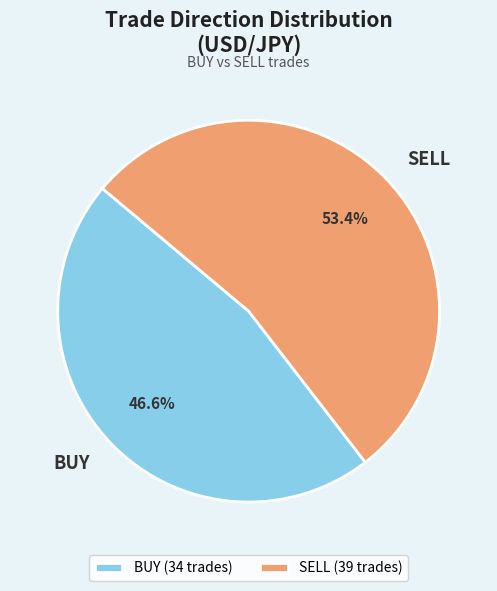

Is it true that BUY is 47% of the pie?

True